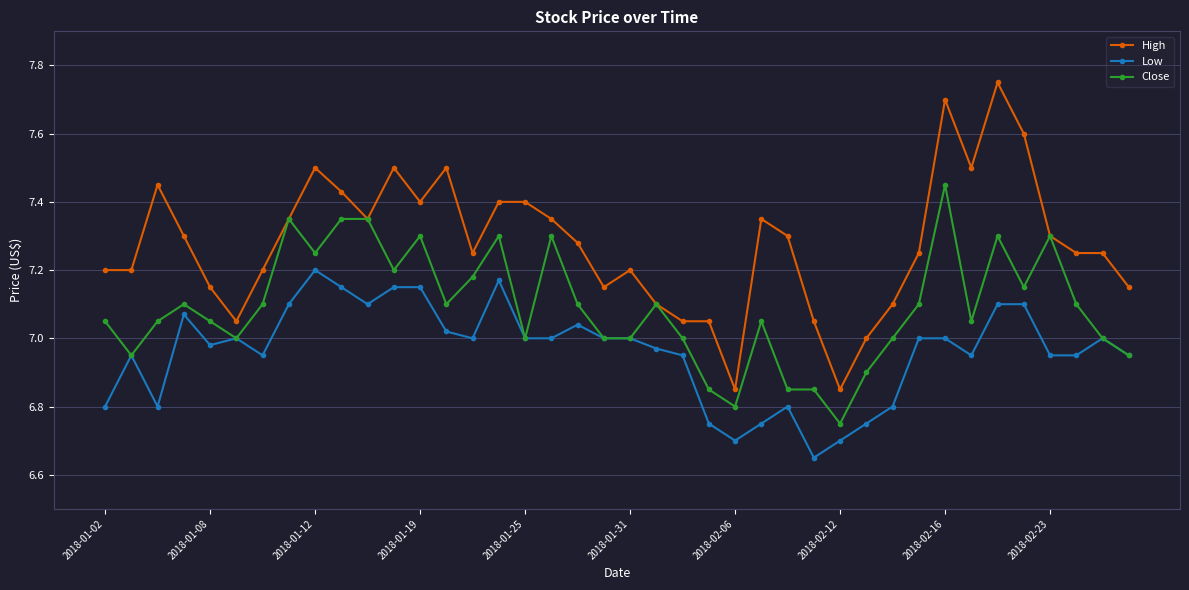

True or false: High and Low intersect in this chart.

False